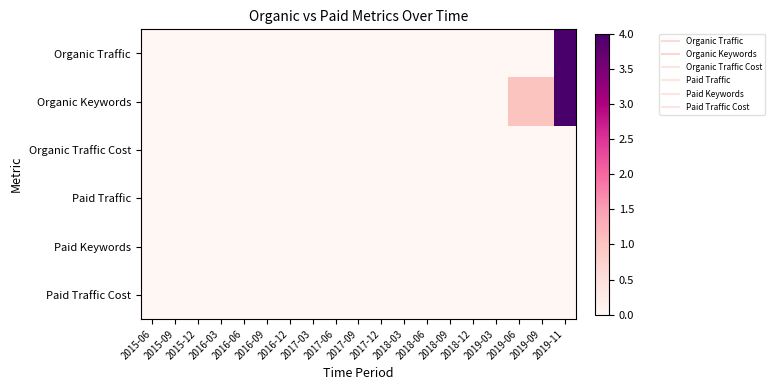

Which series has the largest total across all categories?

Organic Keywords